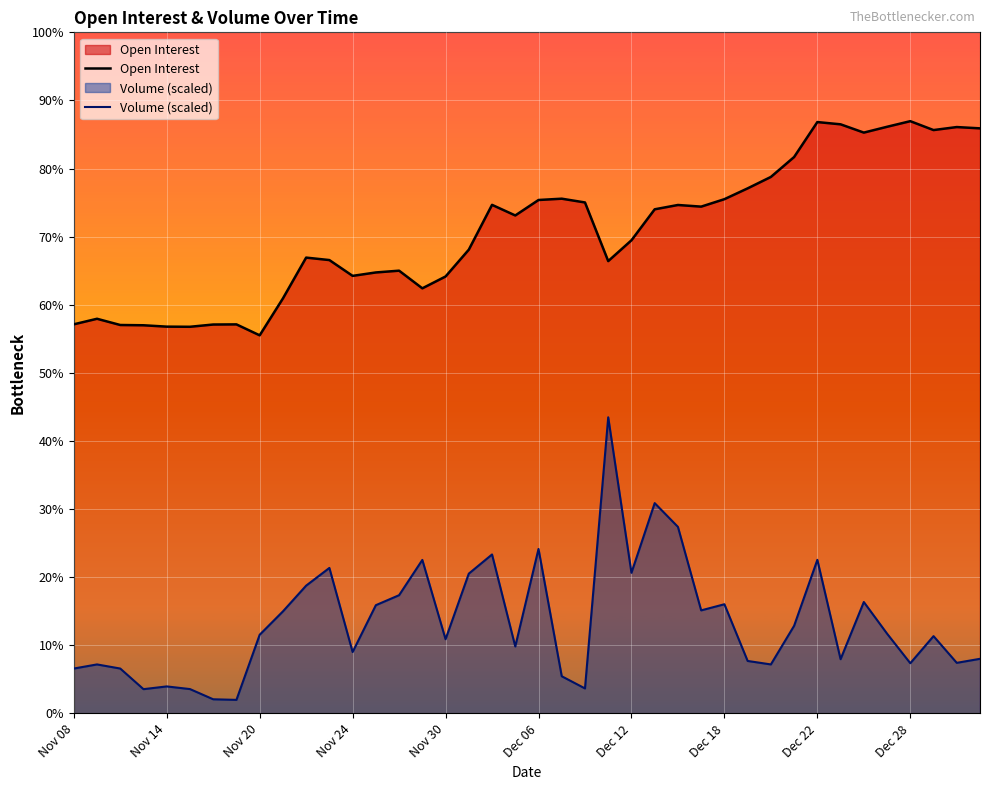

What are all the series names shown in the legend?

Open Interest, Volume (scaled)